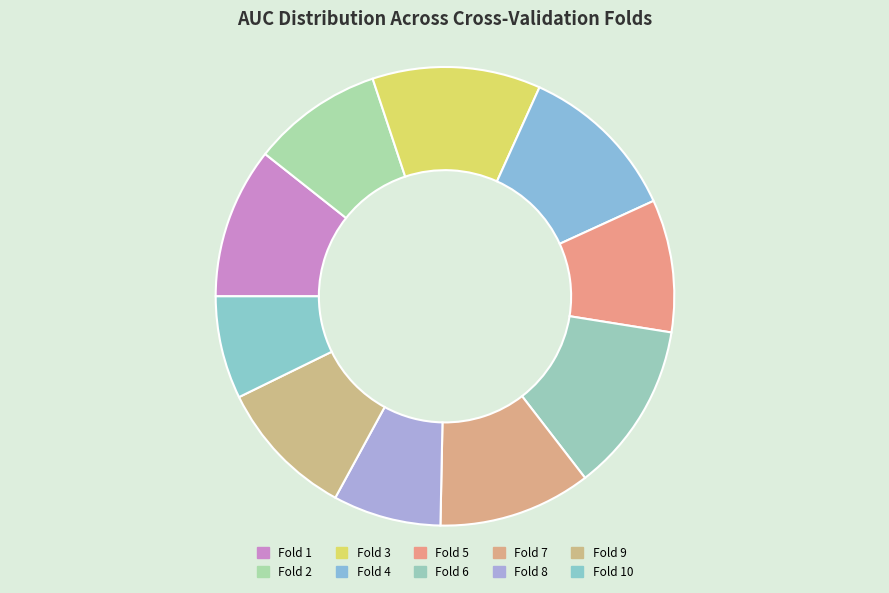

What is the largest slice in the pie chart?

Fold 6